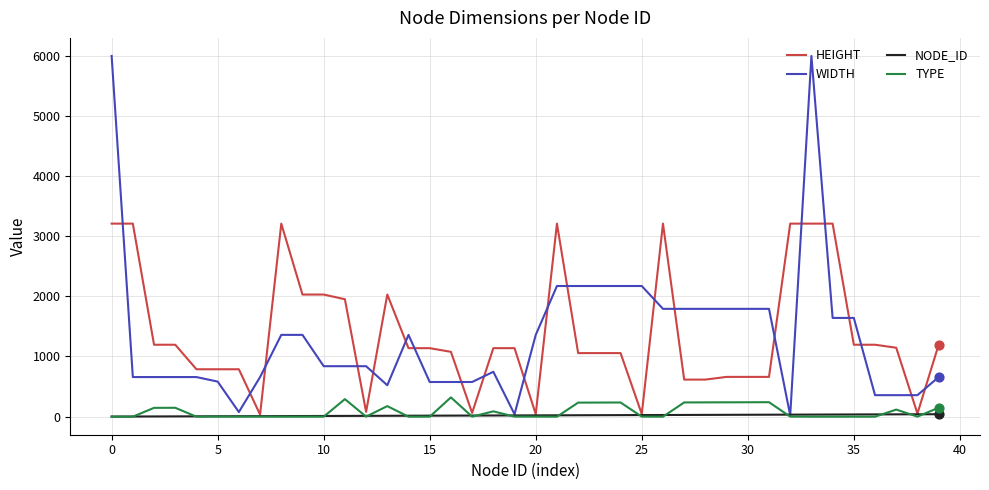

Which series has the largest range (max minus min)?

WIDTH